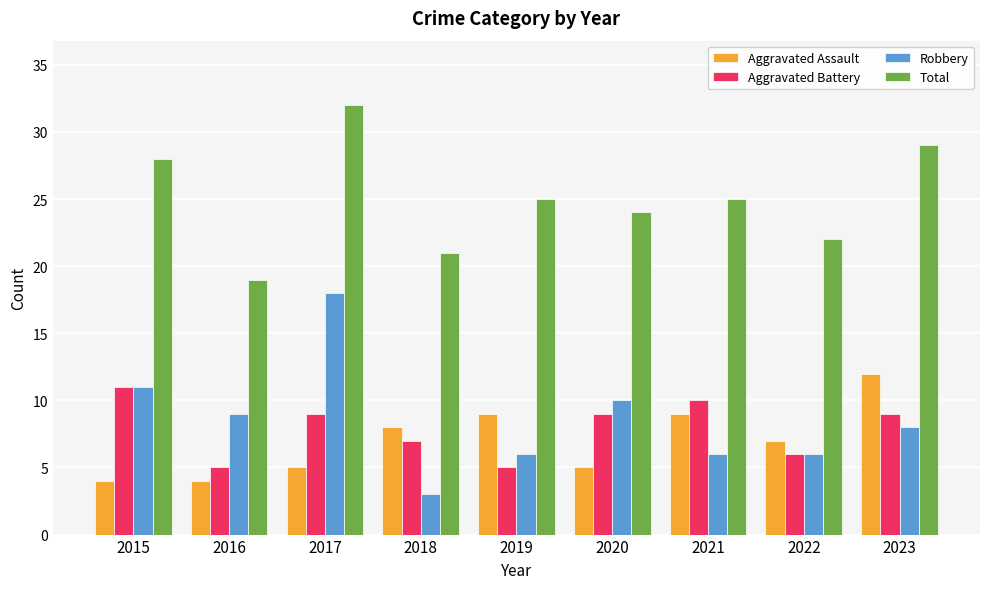

Reading left to right, transcribe all the data shown in this chart.

Aggravated Assault: 2015=4	2016=4	2017=5	2018=8	2019=9	2020=5	2021=9	2022=7	2023=12
Aggravated Battery: 2015=11	2016=5	2017=9	2018=7	2019=5	2020=9	2021=10	2022=6	2023=9
Robbery: 2015=11	2016=9	2017=18	2018=3	2019=6	2020=10	2021=6	2022=6	2023=8
Total: 2015=28	2016=19	2017=32	2018=21	2019=25	2020=24	2021=25	2022=22	2023=29